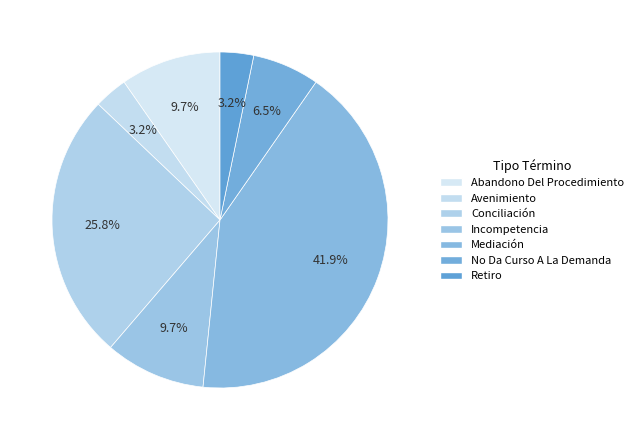

Count the number of slices in the pie.

7